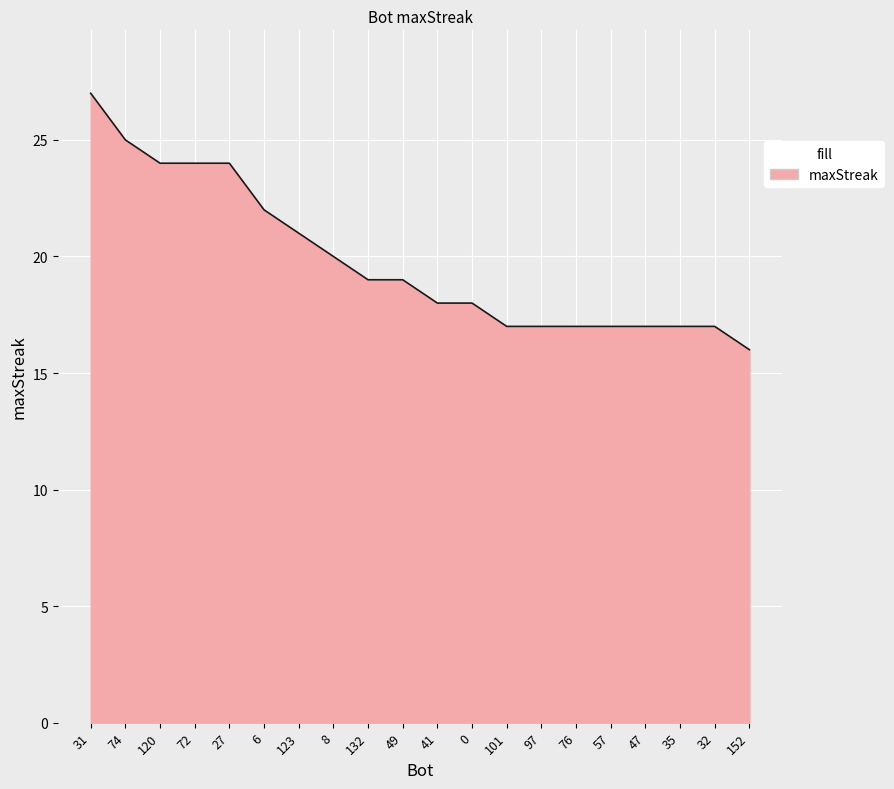

The value at 27 is 42. True or false?

False